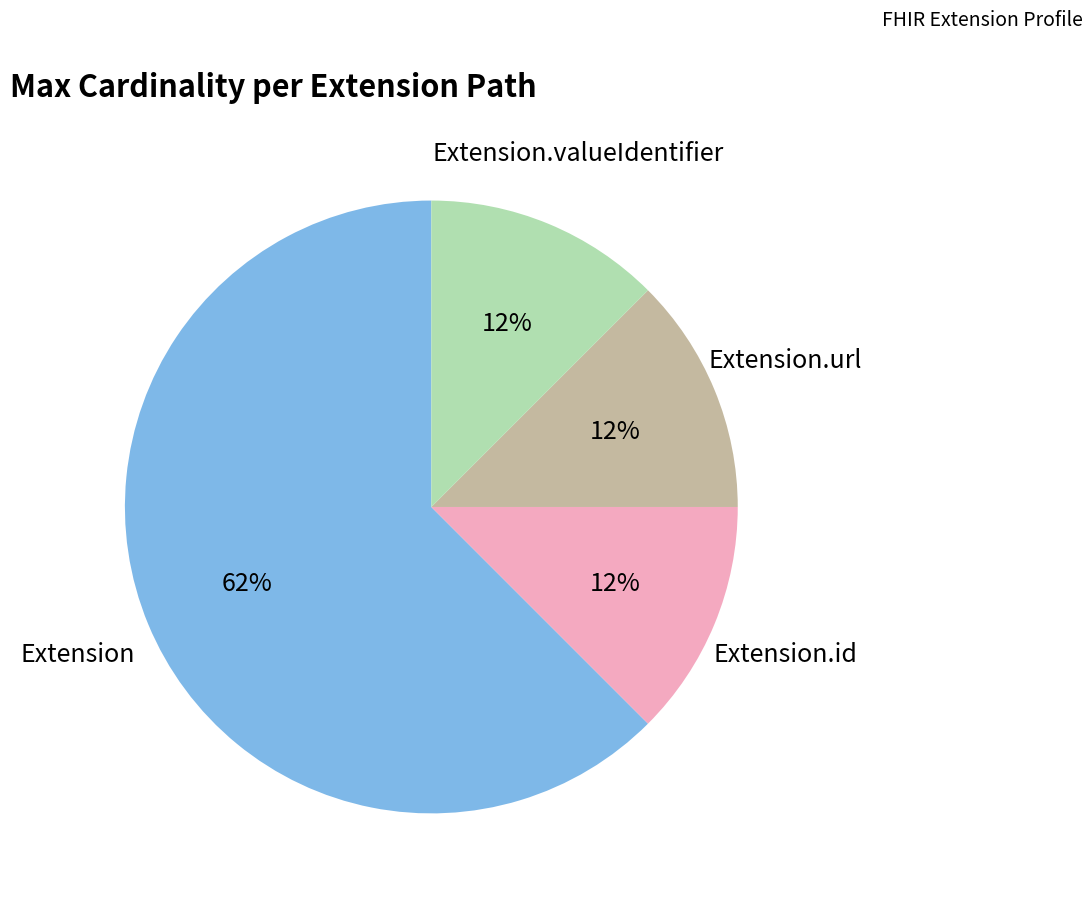

Which category has the biggest portion of the pie?

Extension